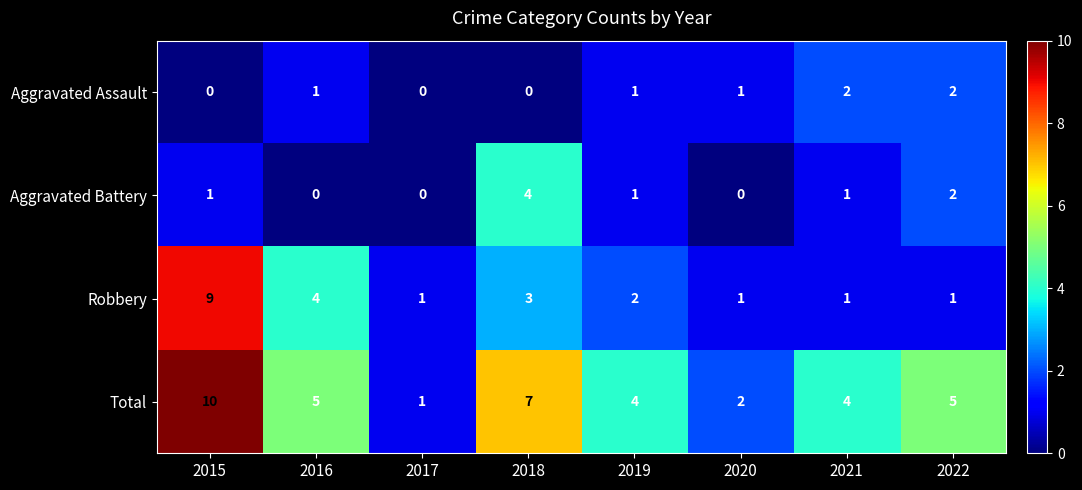

Rank the series by their maximum value, from lowest to highest.

Aggravated Assault, Aggravated Battery, Robbery, Total